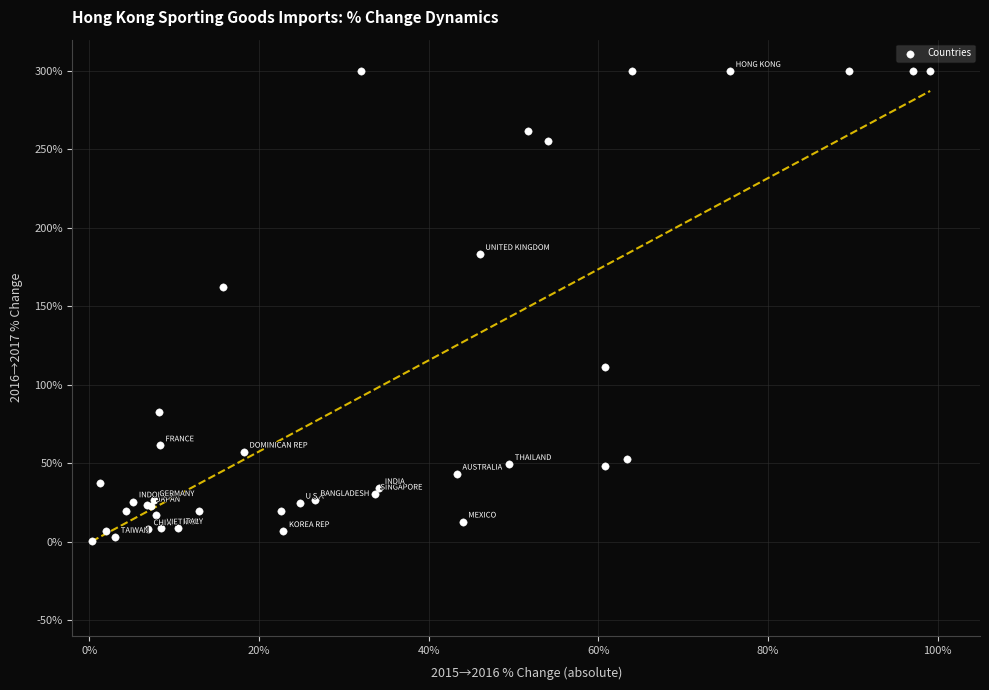

What Y value in the scatter plot is closest to 150?

162.2